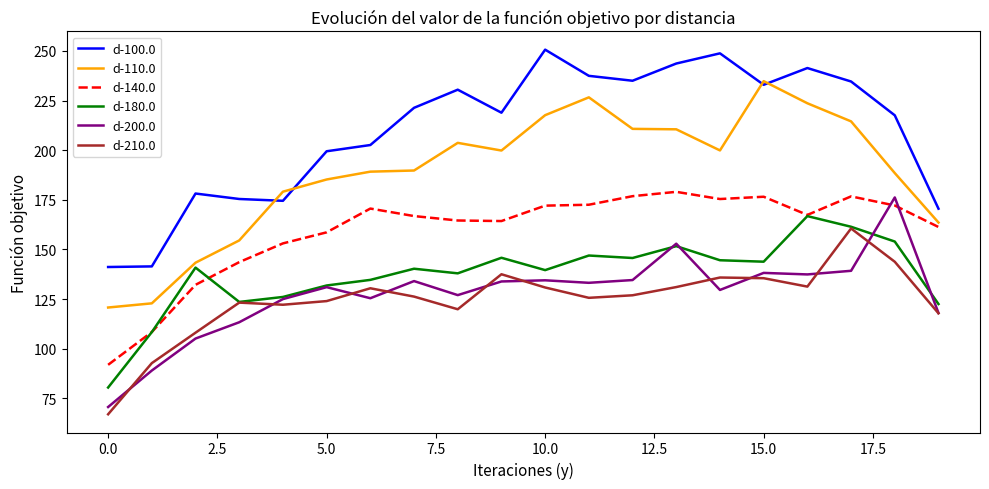

What is the minimum value shown in the chart?

67.0